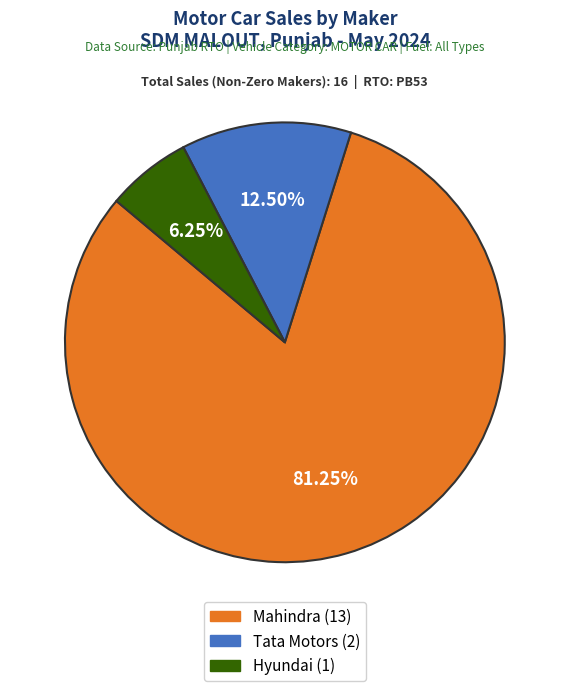

Is there any slice that represents more than half of the pie?

Yes